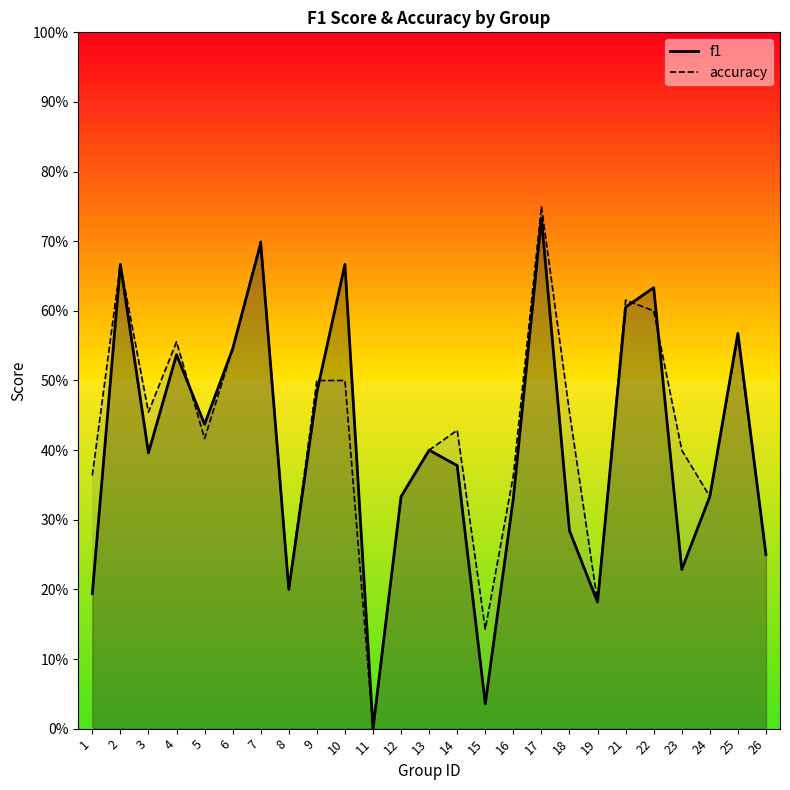

After their last crossing, which series has the higher values: f1 or accuracy?

accuracy